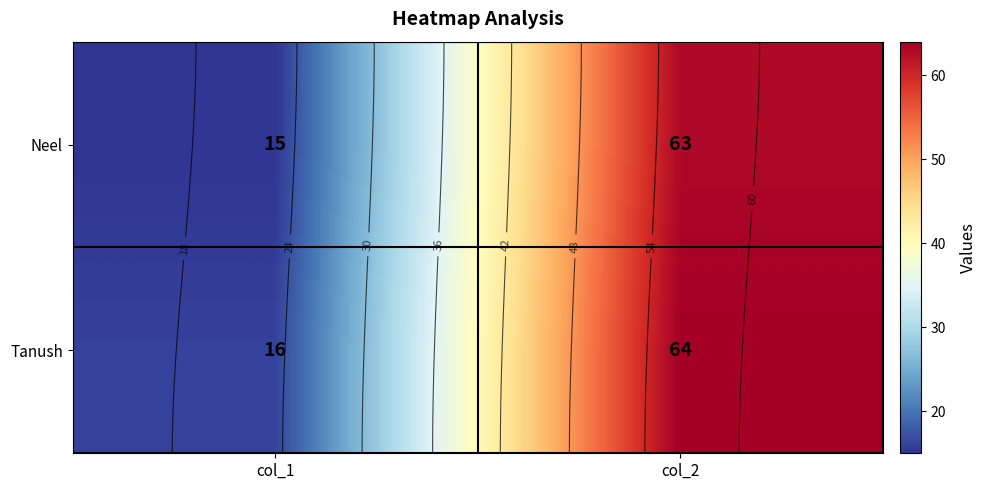

What is the total value across all series at col_2?

127